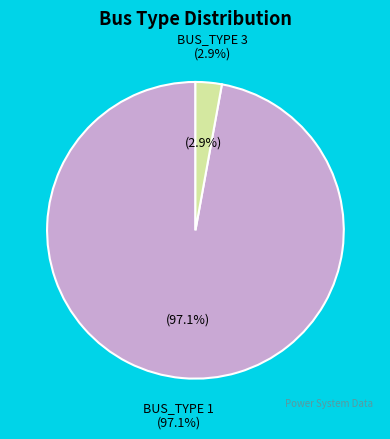

Is BUS_TYPE 1 the majority of the pie?

Yes